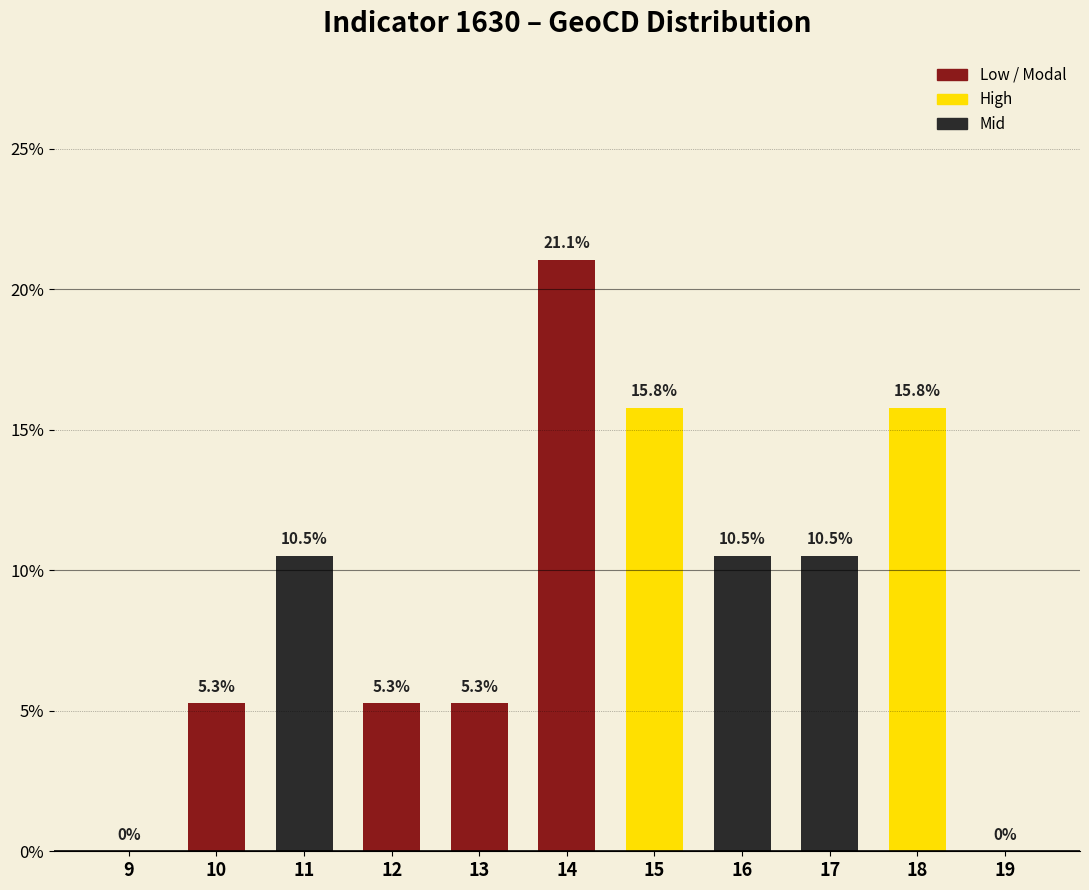

Between 11 and 10, which is larger?

11